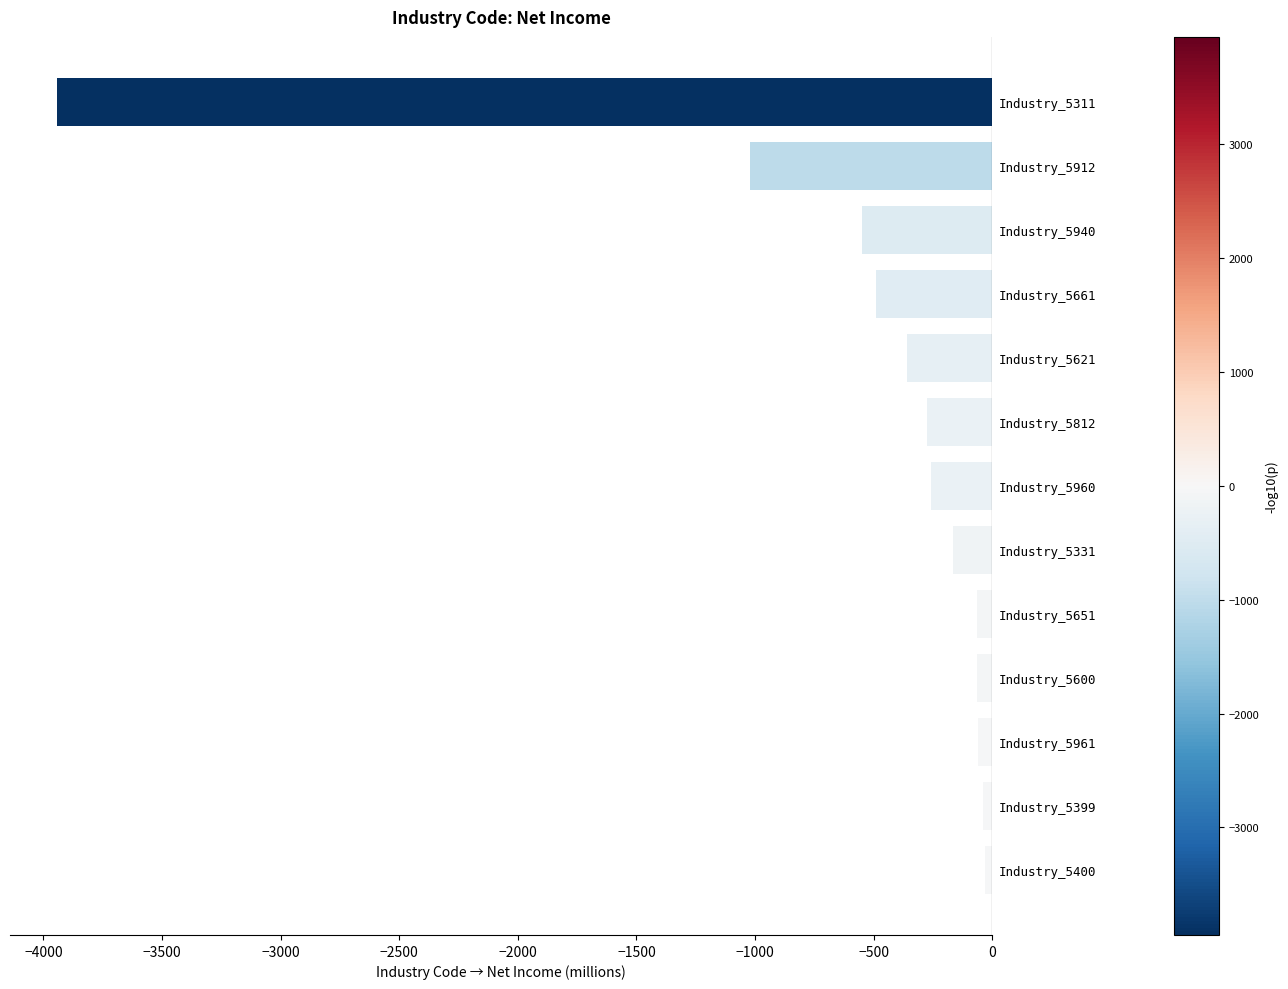

Where is the data nearest to the value -1987?

Industry_5912